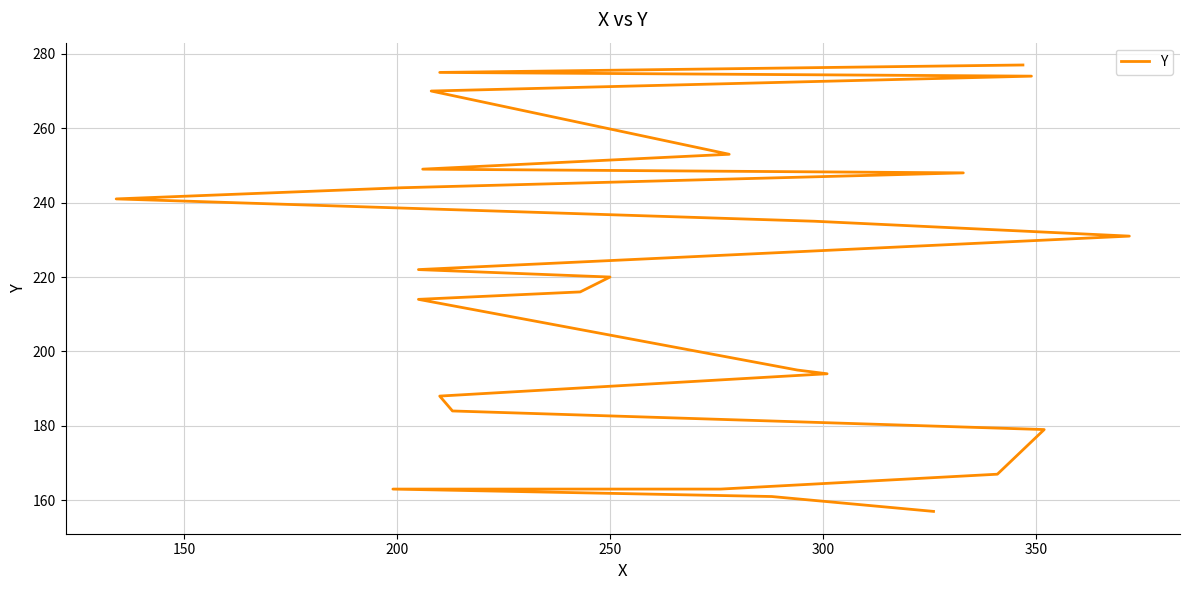

What is the value of the 23rd point from the left?

274